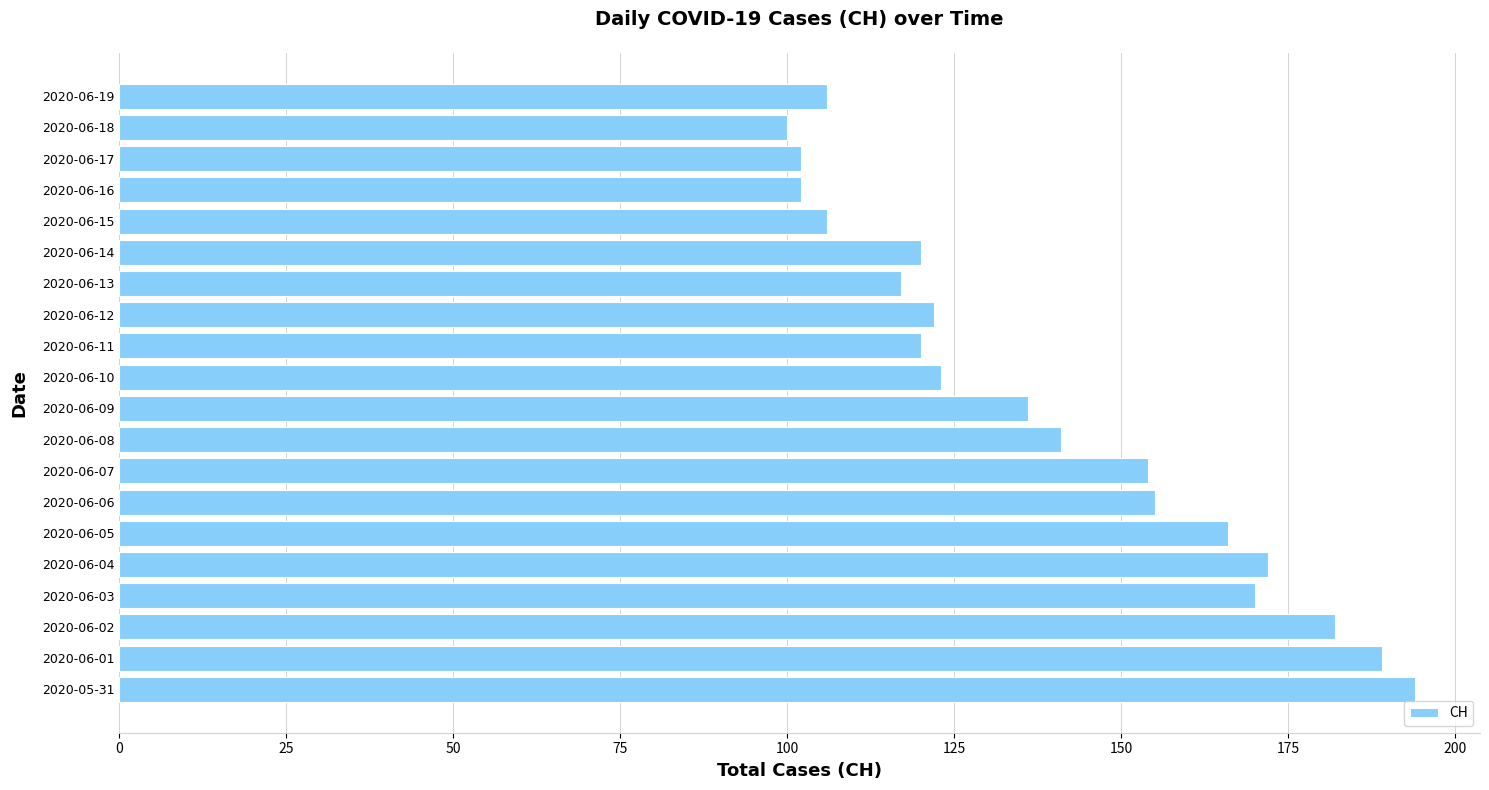

True or false: the data shows 168 at 2020-06-10.

False